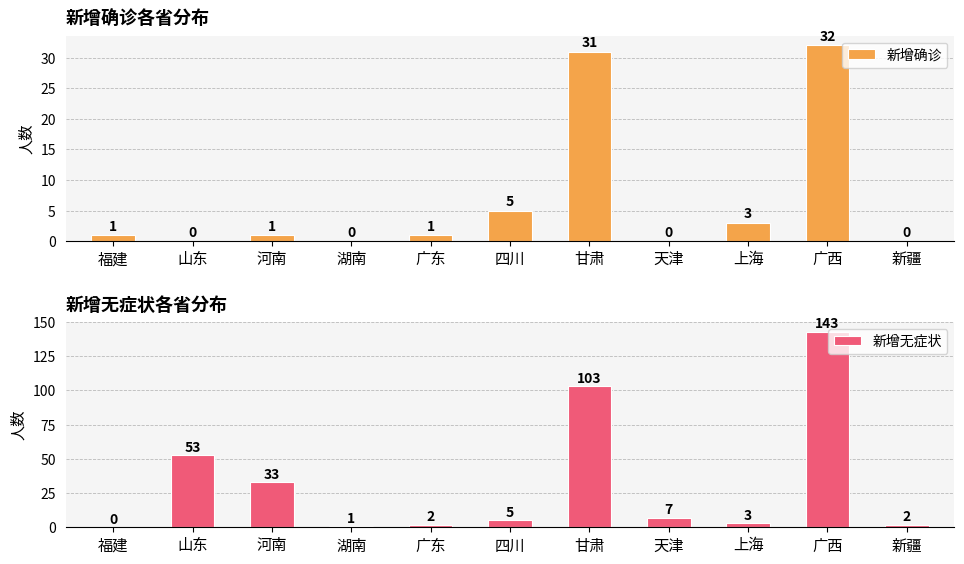

How many values in 新增确诊 are above zero?

7